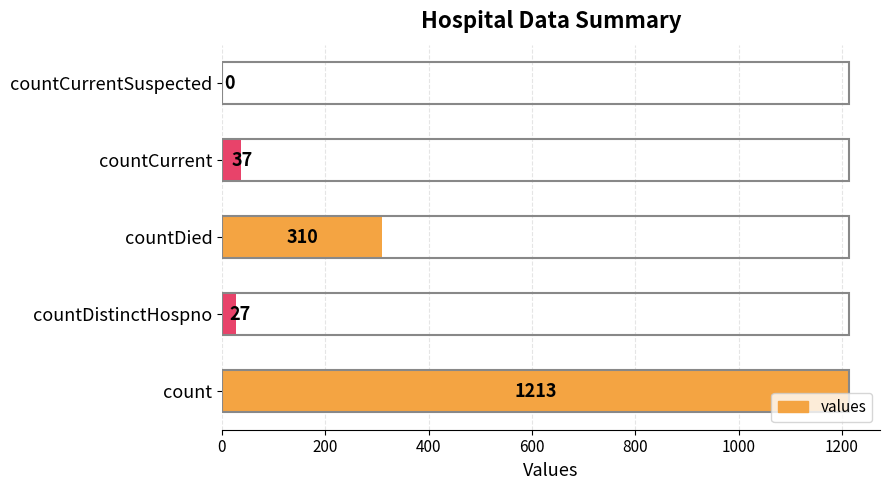

Does the chart contain stacked bars?

No